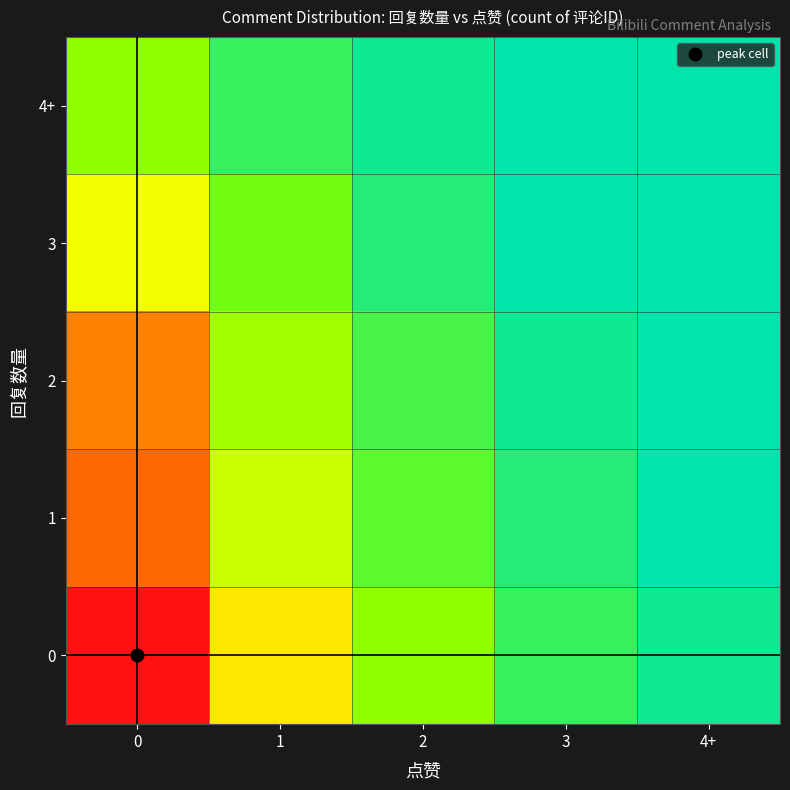

How many distinct data groups are displayed?

5